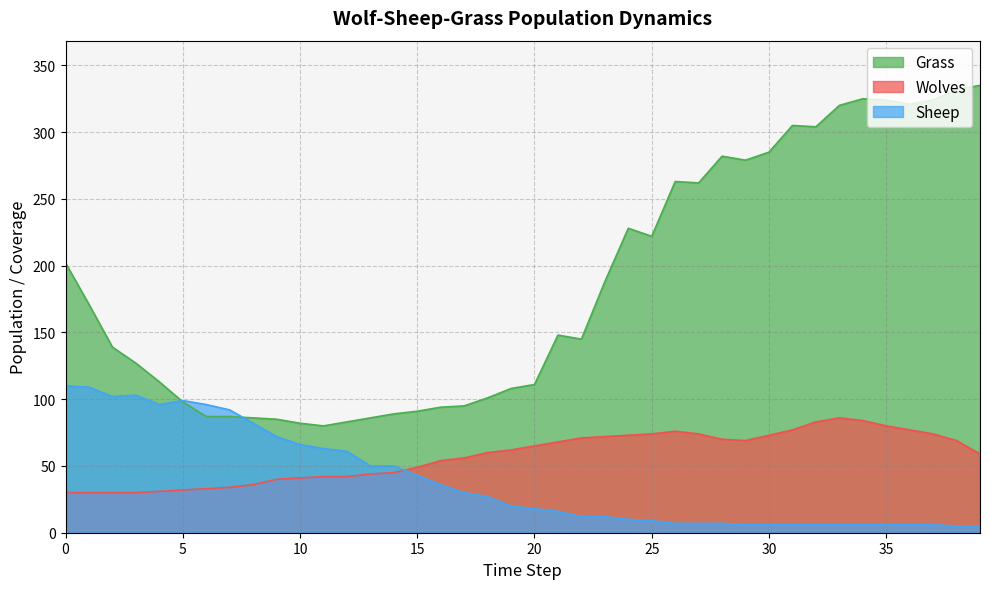

What is the value of the Wolves point at the 40th from the left?

59